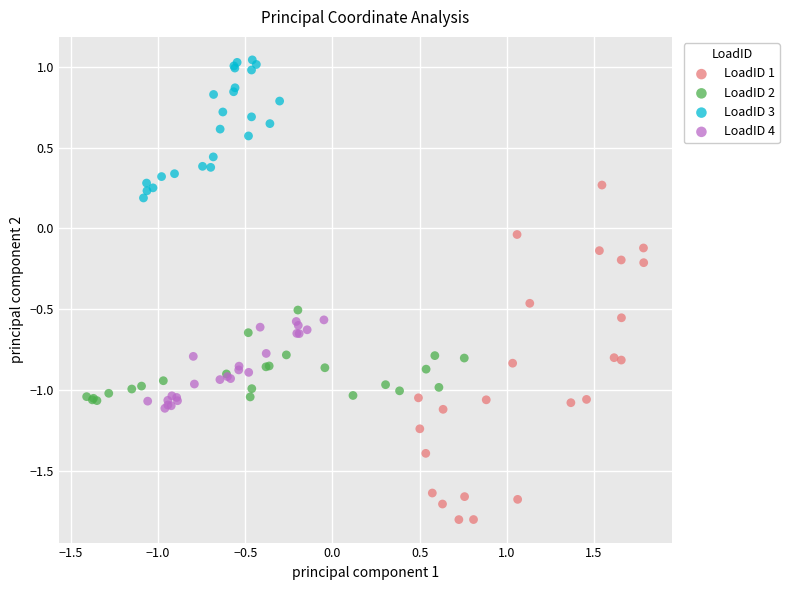

Which series has the largest Y range (max minus min)?

LoadID 1